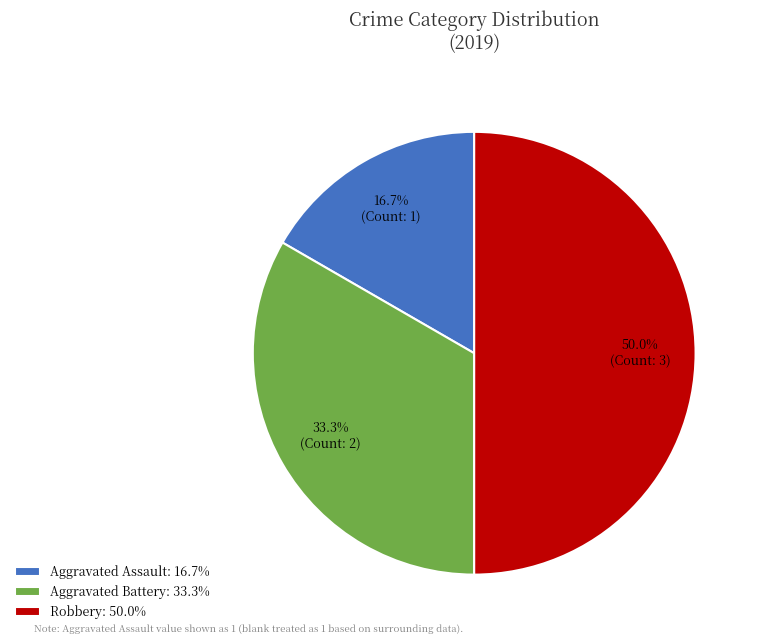

Between Robbery and Aggravated Battery, which is larger?

Robbery